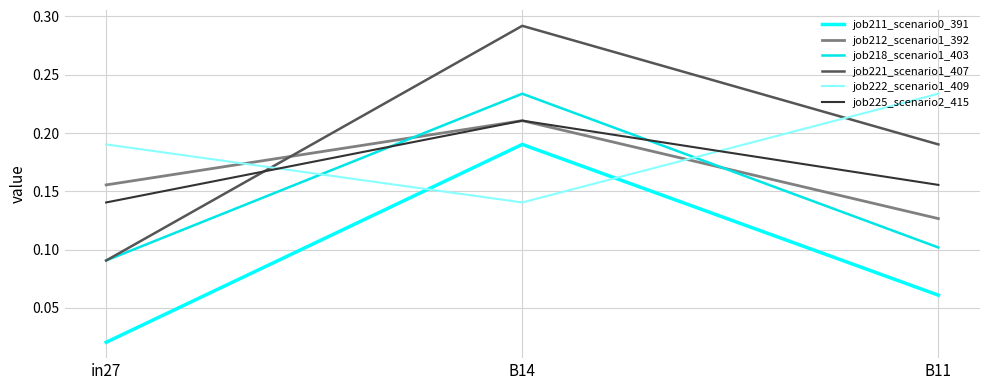

What is the total value across all series at B14?

1.3